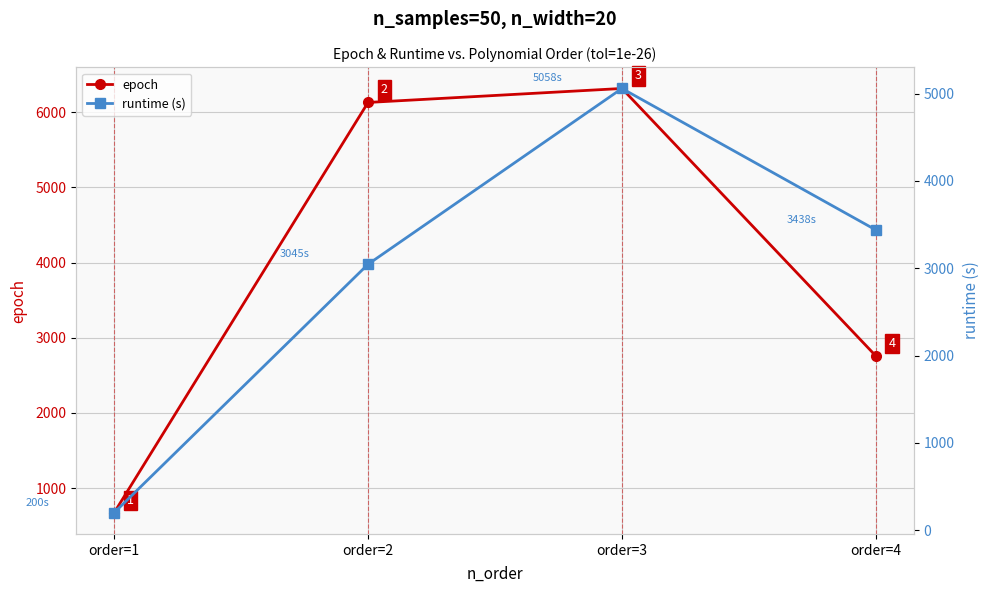

How many lines are shown in the chart?

2